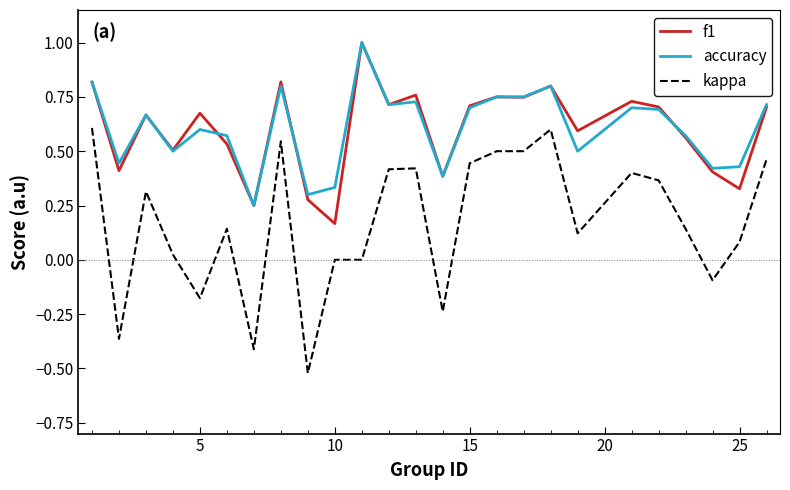

True or false: kappa and f1 intersect in this chart.

False